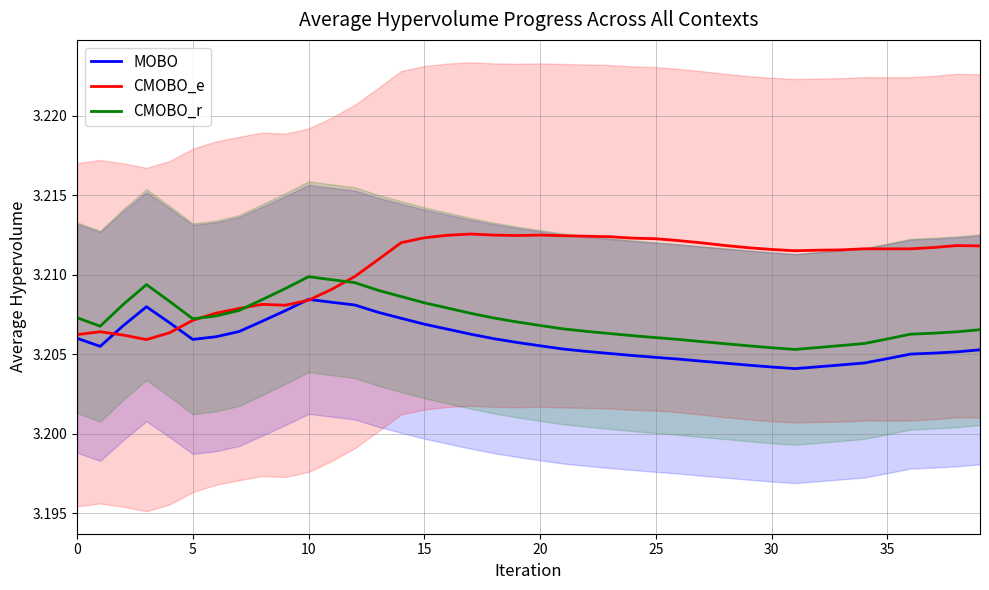

The value of CMOBO_e at 35 is 5.2. True or false?

False